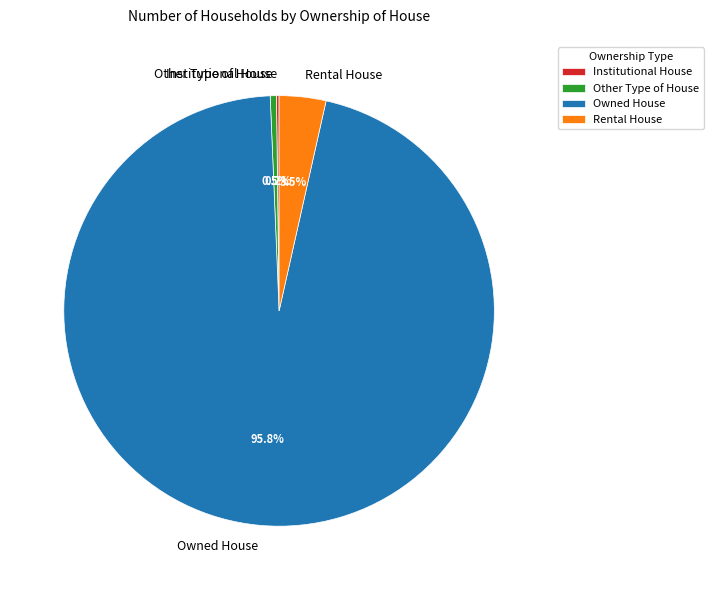

Do Rental House and Other Type of House together represent more than half of the pie?

No